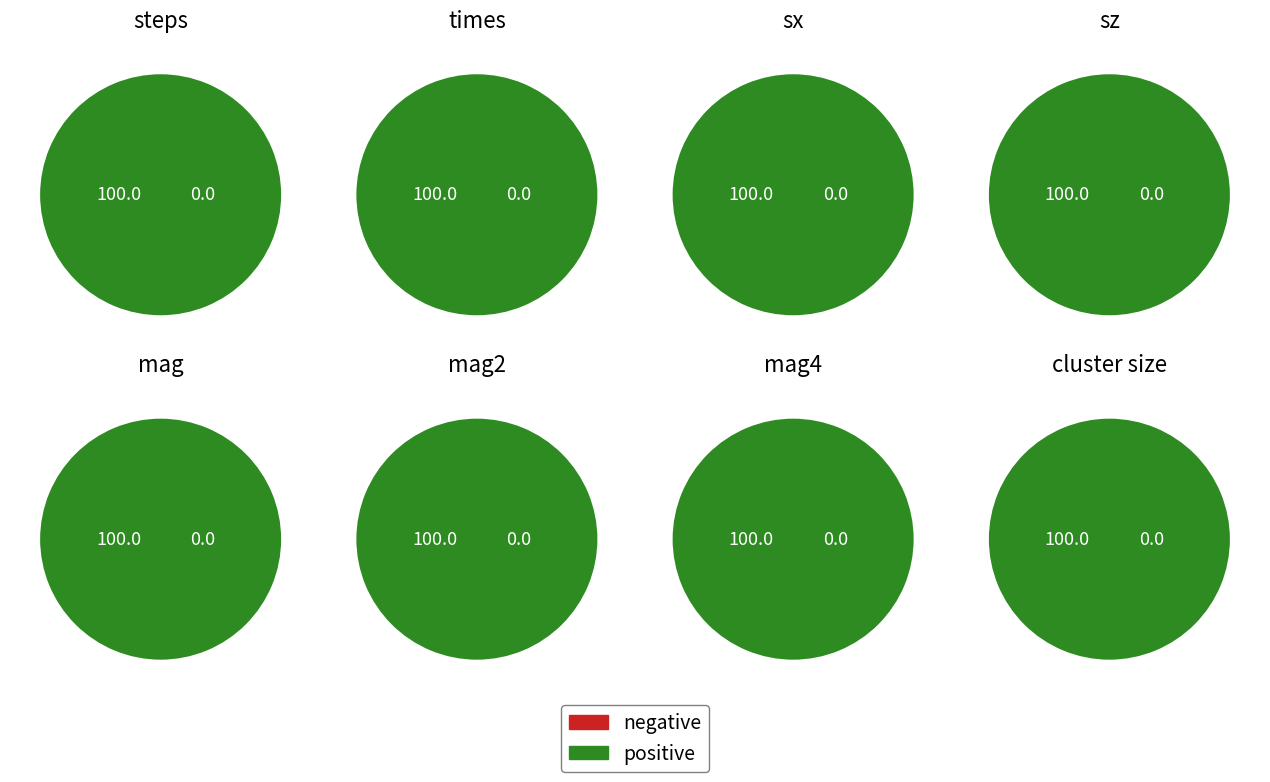

Which category has the biggest portion of the pie?

steps